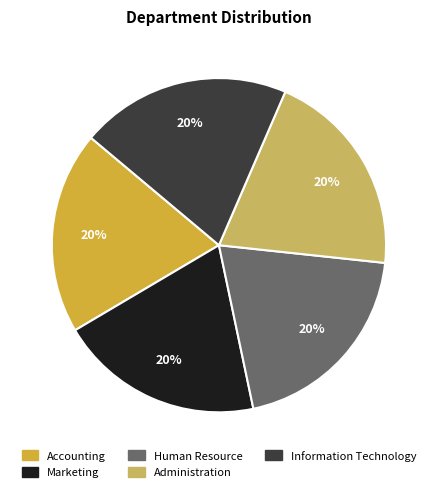

Approximately how many times larger is the value at Information Technology compared to Accounting?

1.0